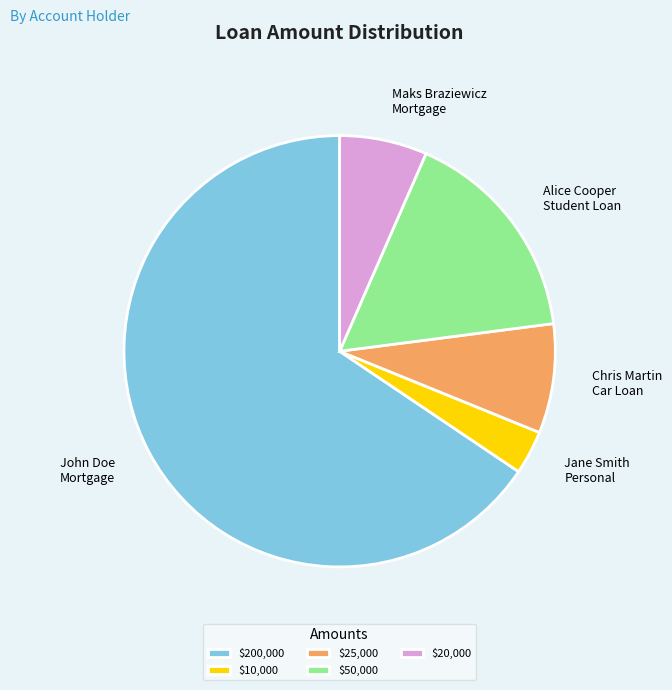

The $20,000 slice represents 7% of the pie. True or false?

True